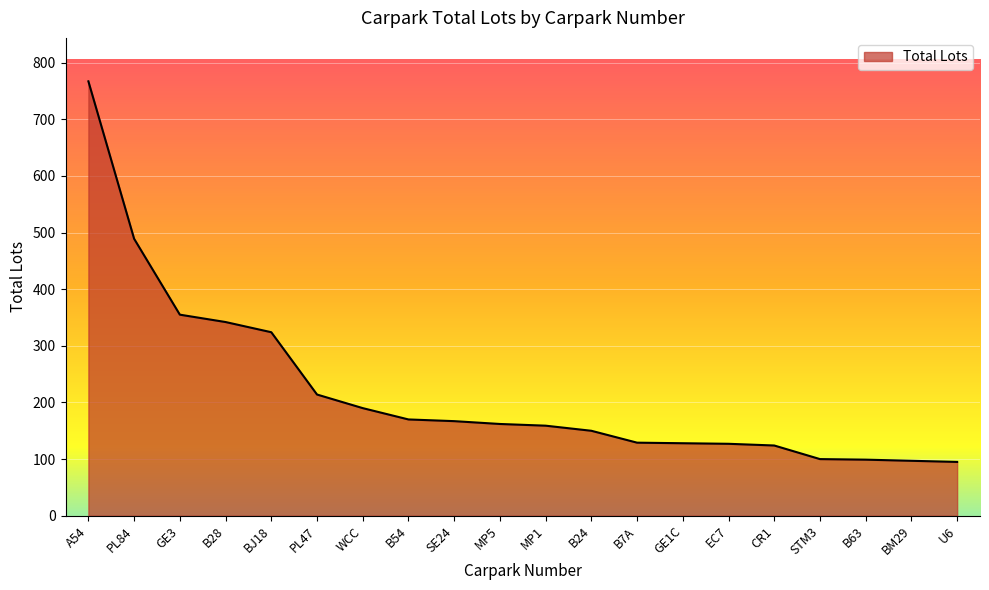

True or false: the data shows 124 at CR1.

True